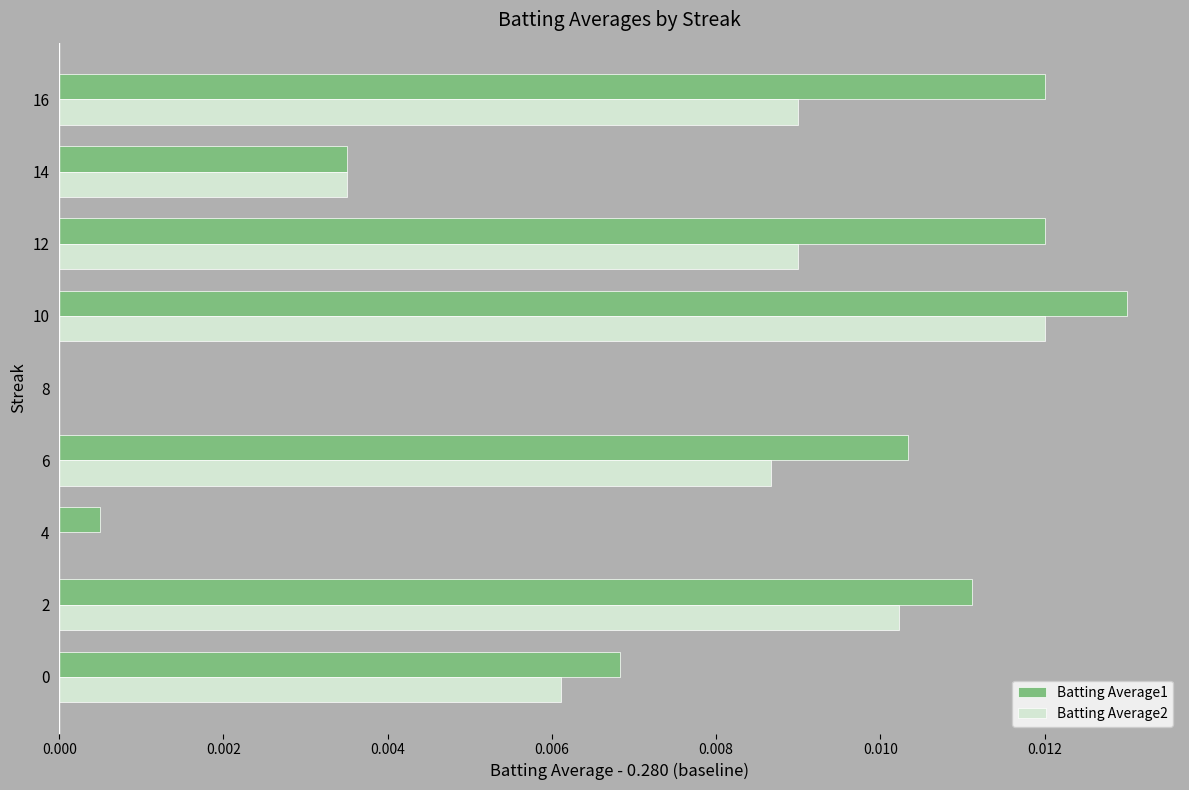

Which series has the largest total across all categories?

Batting Average1